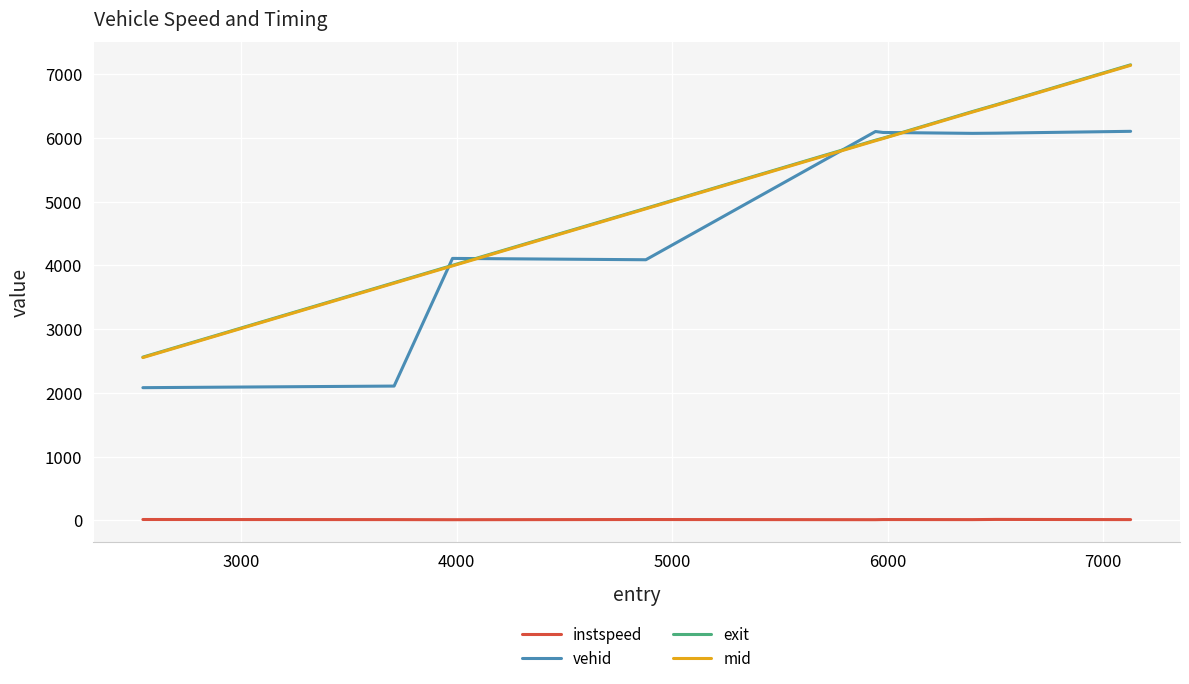

True or false: vehid and instspeed cross at least once.

False